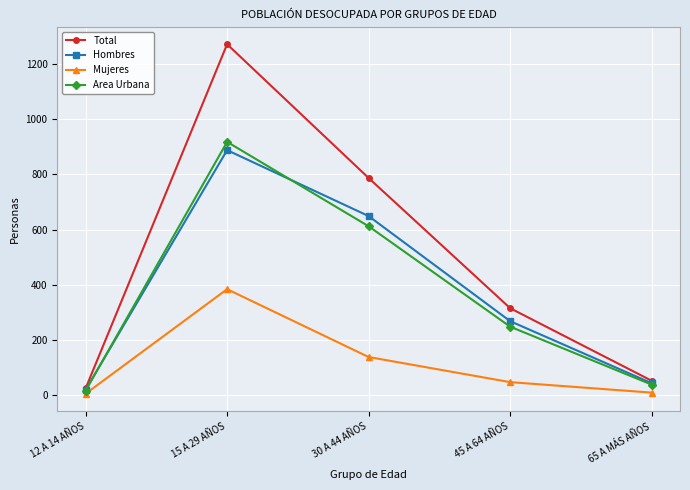

Between 12 A 14 AÑOS and 65 A MÁS AÑOS, which series saw the biggest shift?

Total